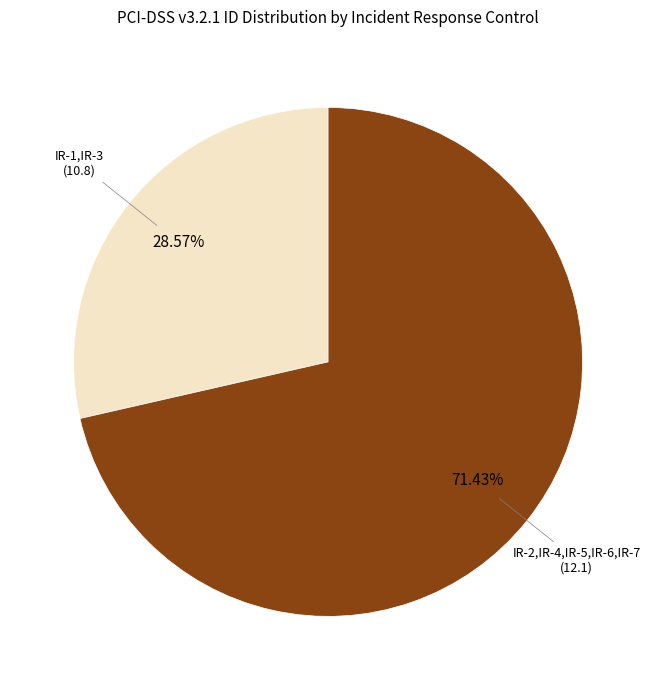

Count the number of slices in the pie.

2